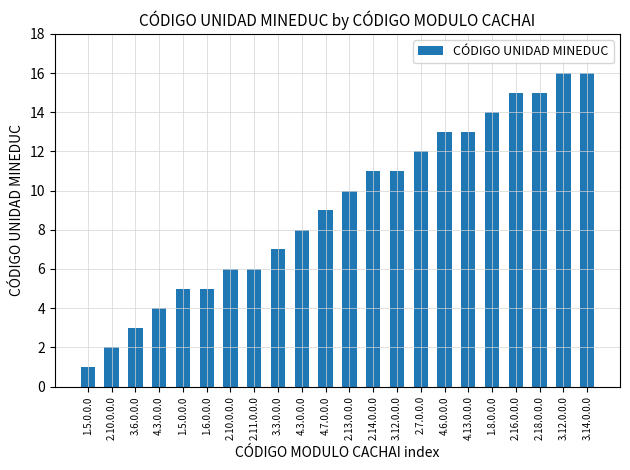

Rank the categories by value from highest to lowest.

3.12.0.0.0, 3.14.0.0.0, 2.16.0.0.0, 2.18.0.0.0, 1.8.0.0.0, 4.6.0.0.0, 4.13.0.0.0, 2.7.0.0.0, 2.14.0.0.0, 3.12.0.0.0, 2.13.0.0.0, 4.7.0.0.0, 4.3.0.0.0, 3.3.0.0.0, 2.10.0.0.0, 2.11.0.0.0, 1.5.0.0.0, 1.6.0.0.0, 4.3.0.0.0, 3.6.0.0.0, 2.10.0.0.0, 1.5.0.0.0